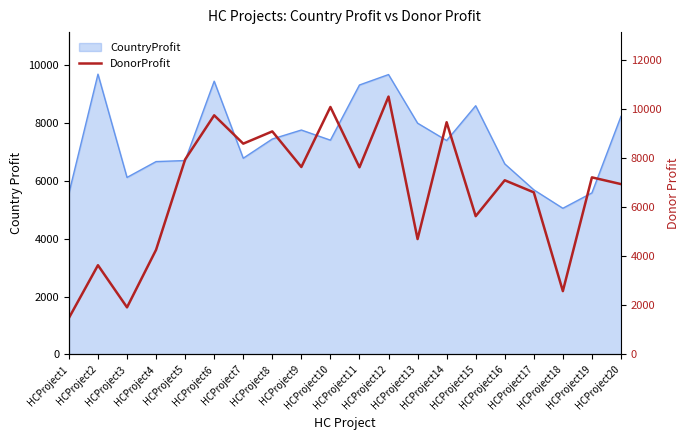

How many categories are shown in the chart?

20